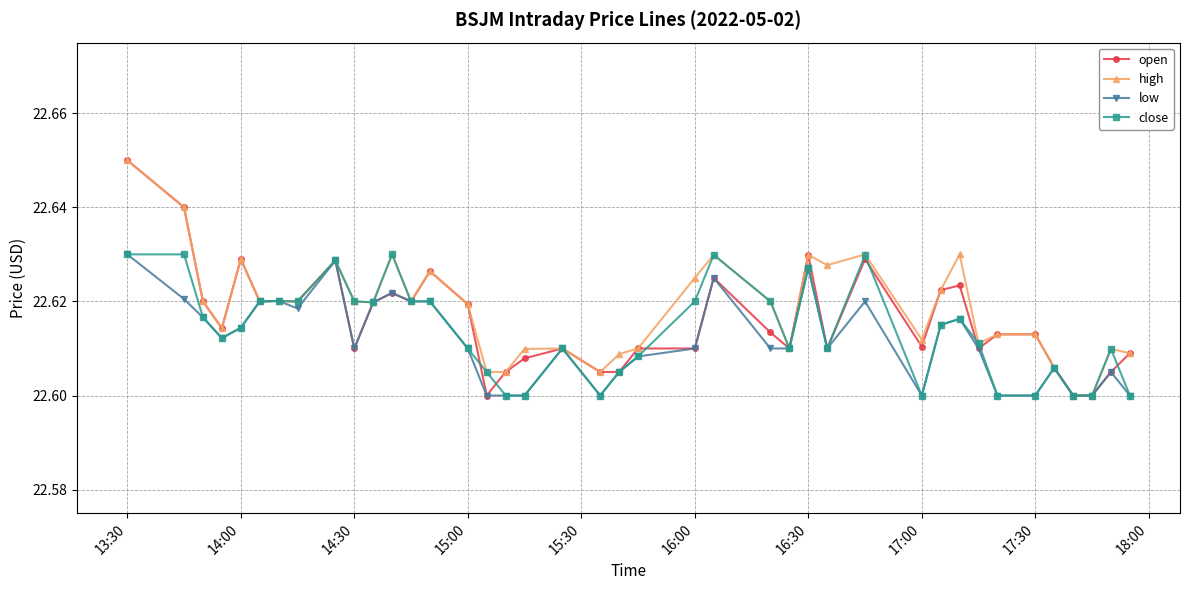

How many close values are between 22 and 23?

40